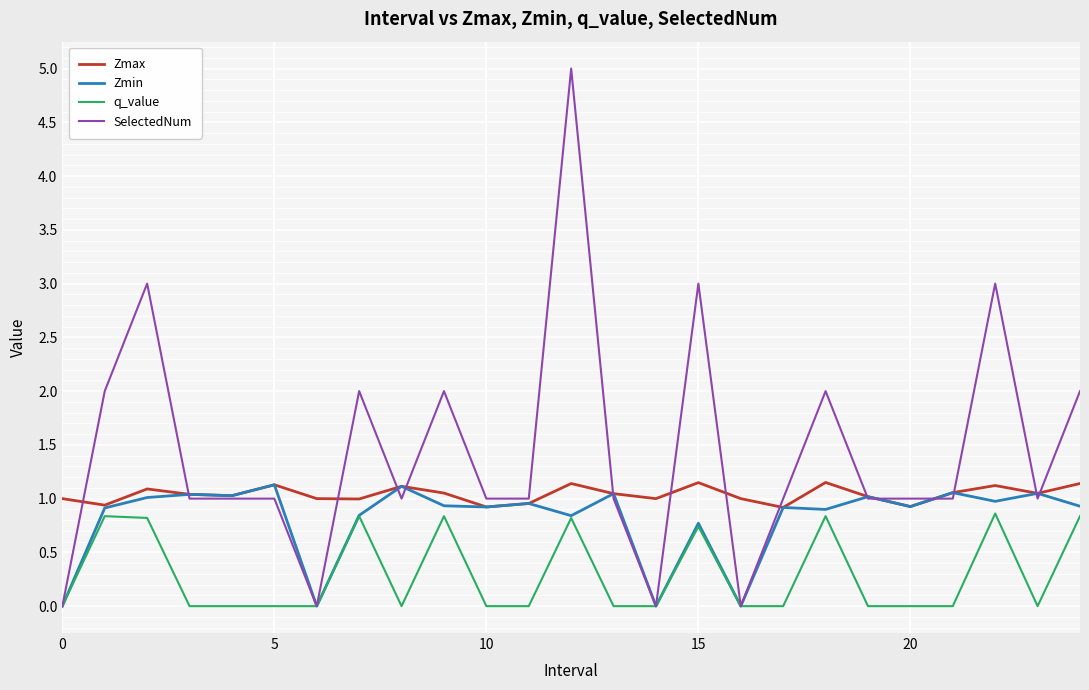

Which series has the largest range (max minus min)?

SelectedNum